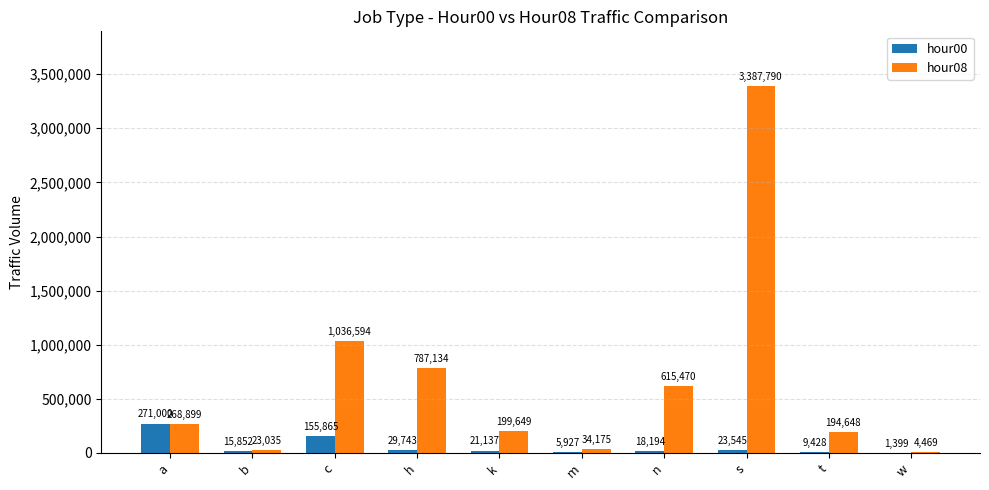

Reading left to right, what are all the values shown in this chart?

hour00: a=271000	b=15852	c=155865	h=29743	k=21137	m=5927	n=18194	s=23545	t=9428	w=1399
hour08: a=268899	b=23035	c=1036594	h=787134	k=199649	m=34175	n=615470	s=3387790	t=194648	w=4469